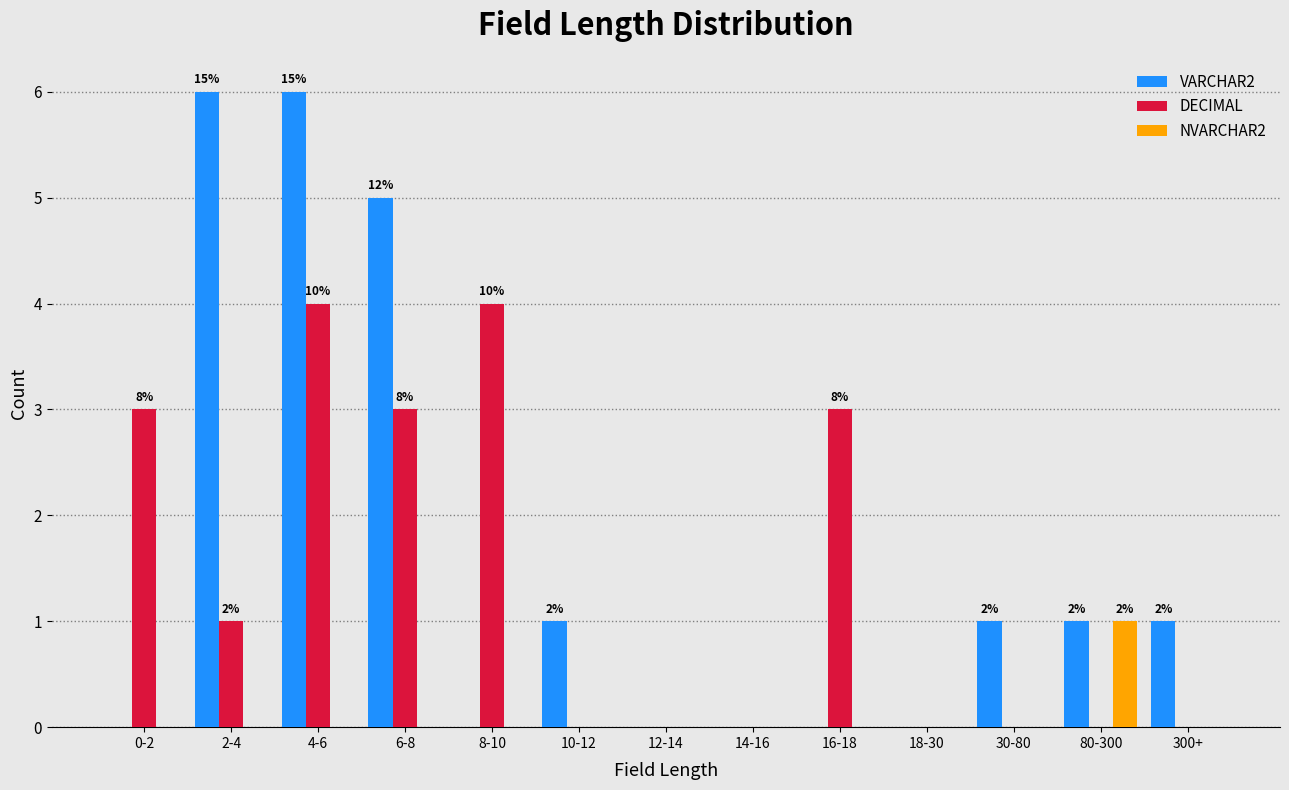

Is the value of VARCHAR2 at 6-8 greater than the value of NVARCHAR2 at 30-80?

Yes